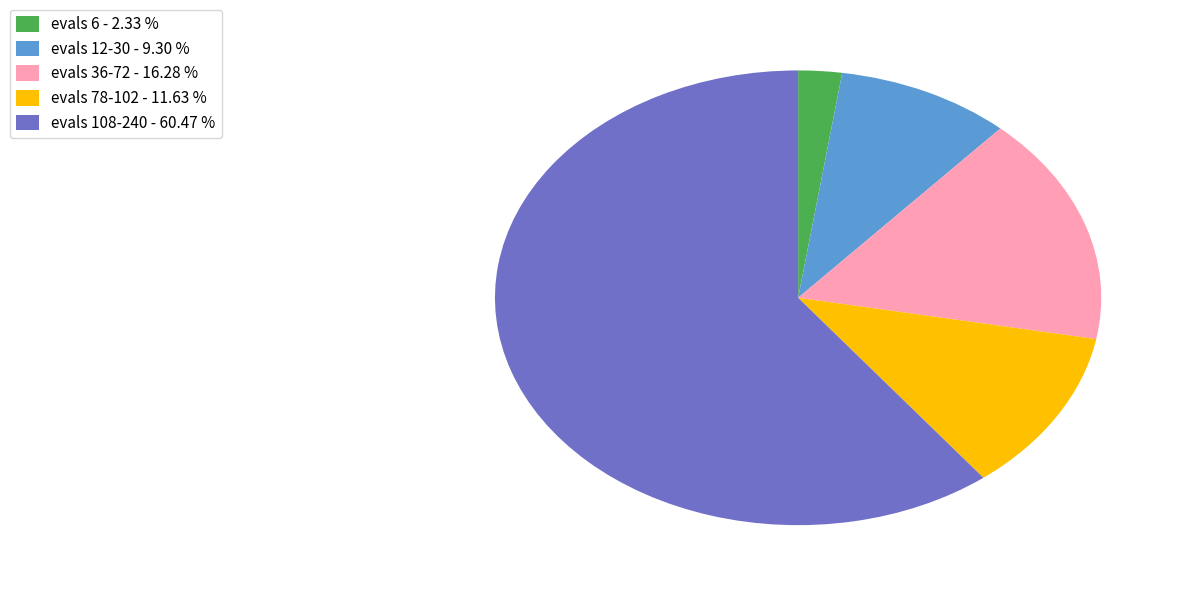

Which slice is the smallest?

evals 6 - 2.33 %